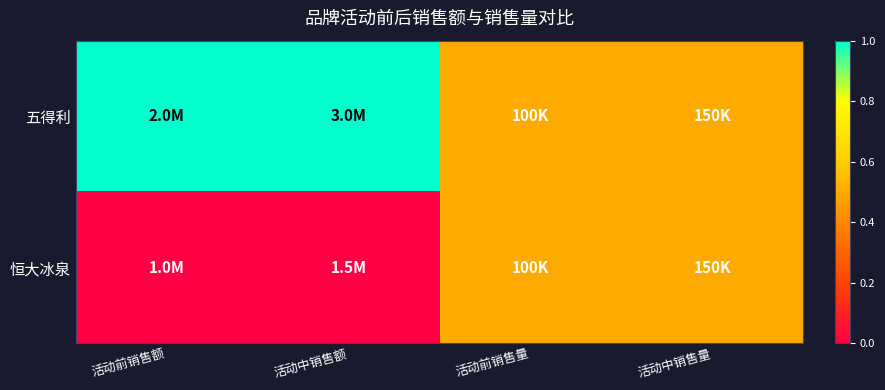

At how many categories does at least one series exceed 0?

4